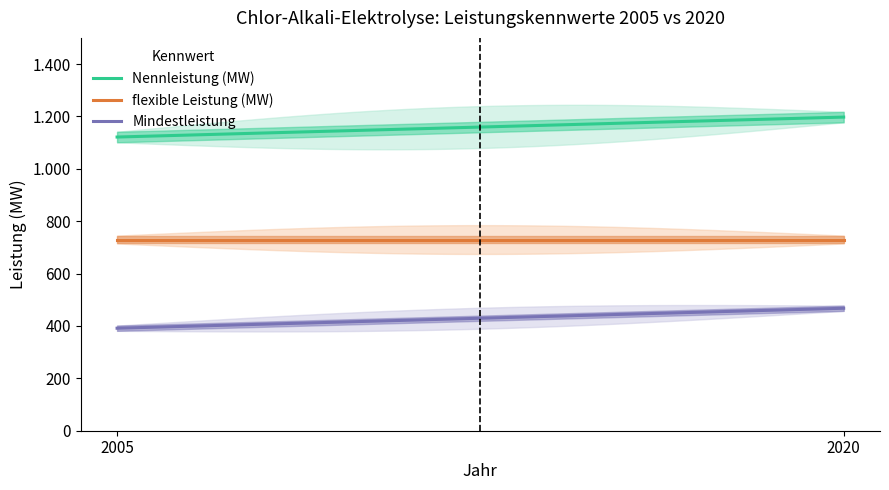

What is the lowest value of the Mindestleistung series?

391.4